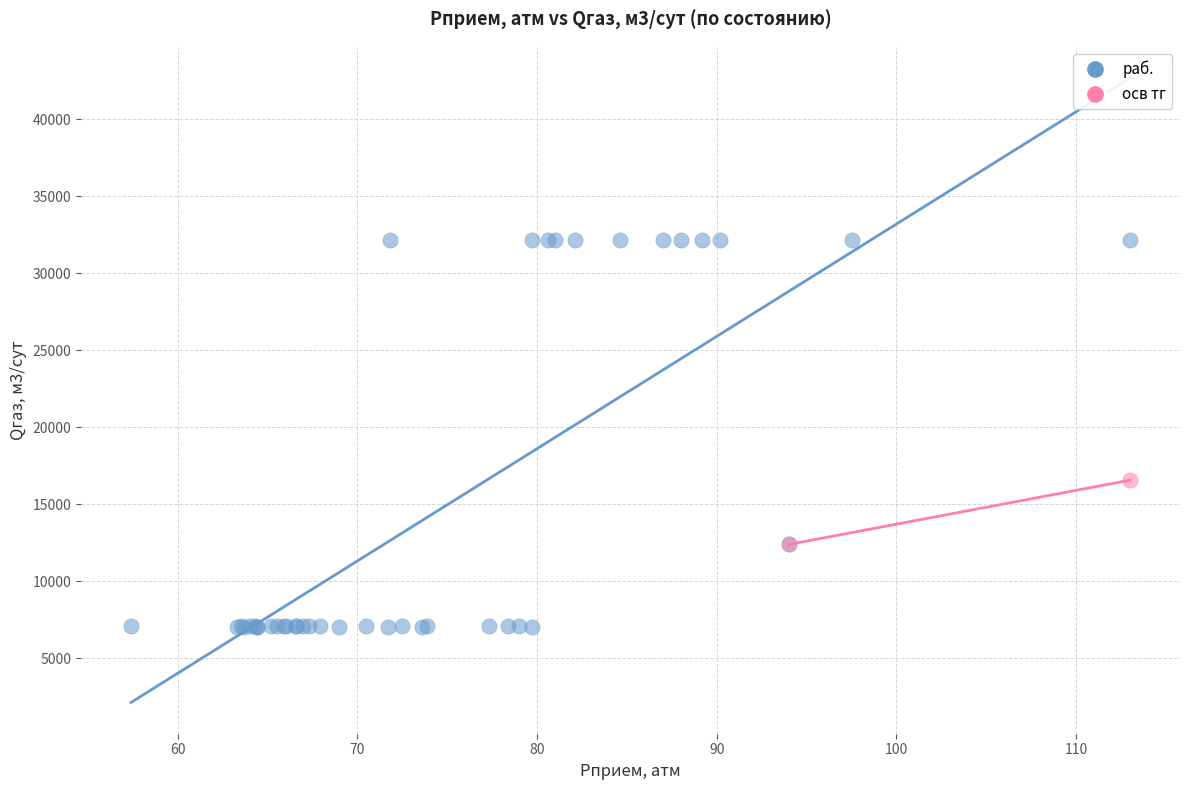

What are all the series names shown in the legend?

раб., осв тг